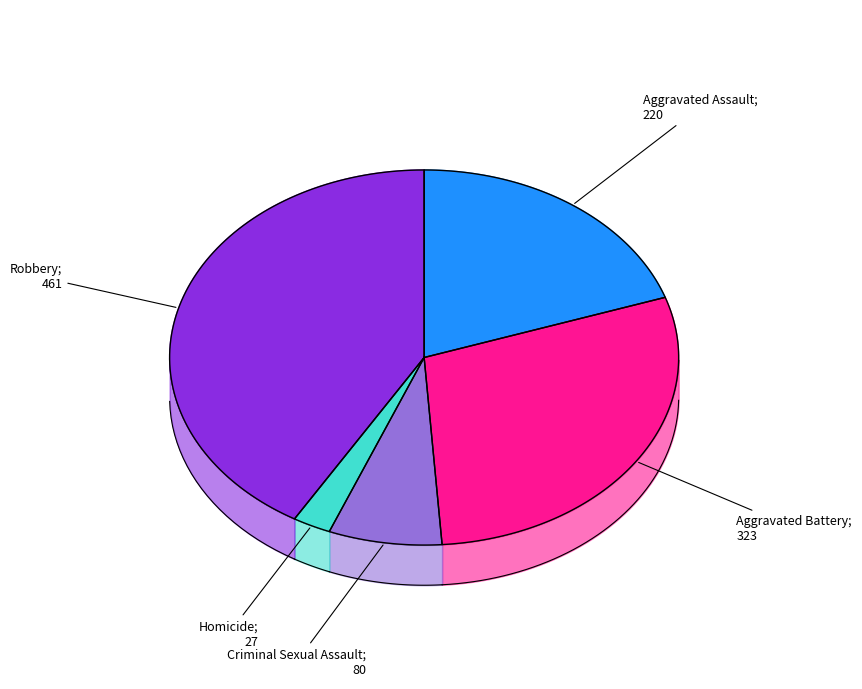

To the nearest percent, what is the difference between the Criminal Sexual Assault and Aggravated Assault slice percentages?

13%